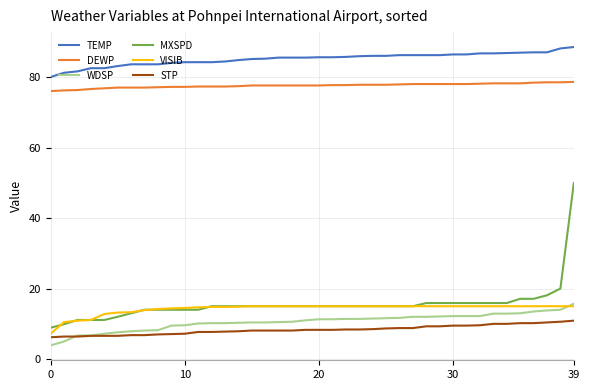

True or false: TEMP and STP intersect in this chart.

False